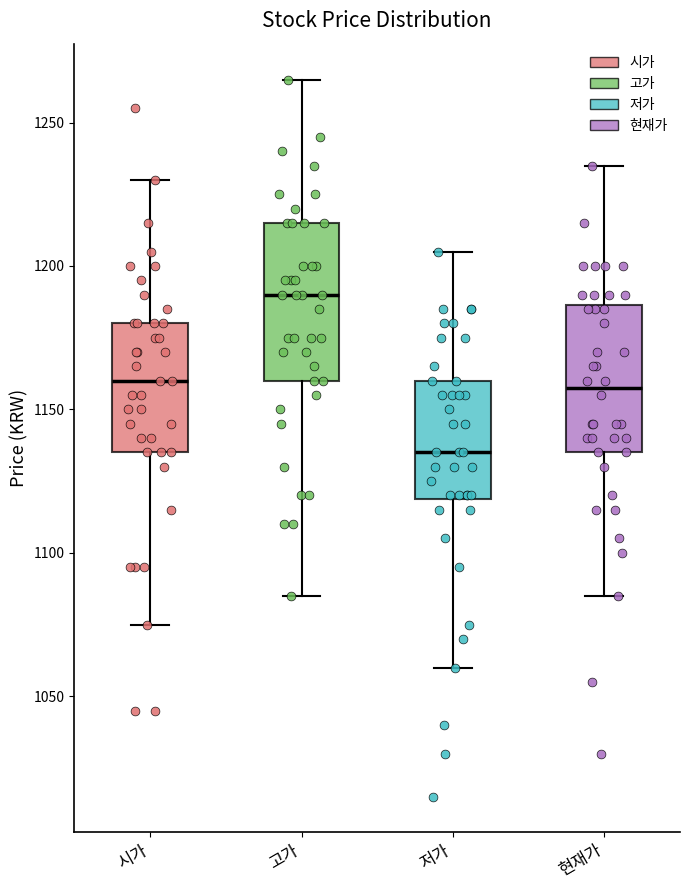

Reading left to right, read every box against the y-axis: the position of its median line, the range the box covers, and the ends of its whiskers. The values are not printed on the chart, so give them approximately, as read against the axis.

시가: median 1160, box 1135 to 1180, whiskers 1075 to 1230
고가: median 1190, box 1160 to 1215, whiskers 1085 to 1265
저가: median 1135, box 1120 to 1160, whiskers 1060 to 1205
현재가: median 1160, box 1135 to 1185, whiskers 1085 to 1235